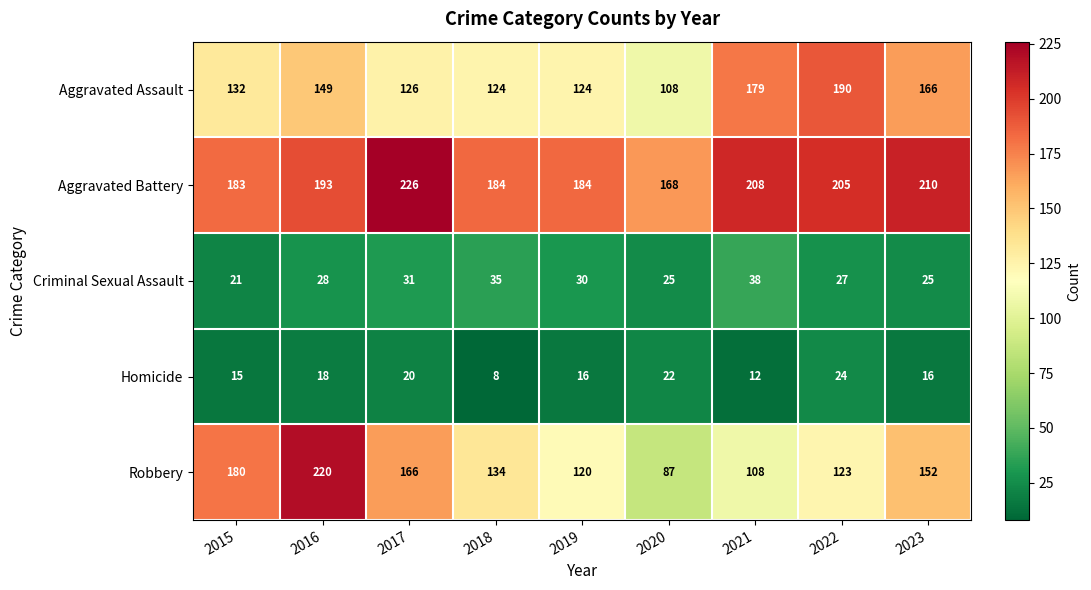

What is the spread (max minus min) of values at 2020?

146